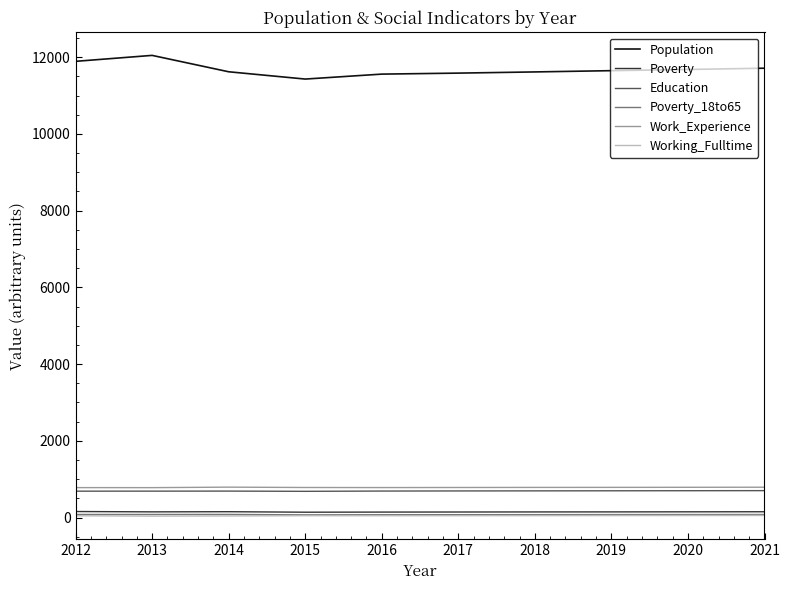

True or false: Working_Fulltime has more than 0 points higher than both neighbors.

True